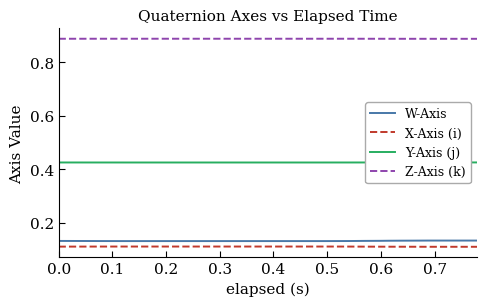

True or false: Y-Axis (j) and Z-Axis (k) cross at least once.

False